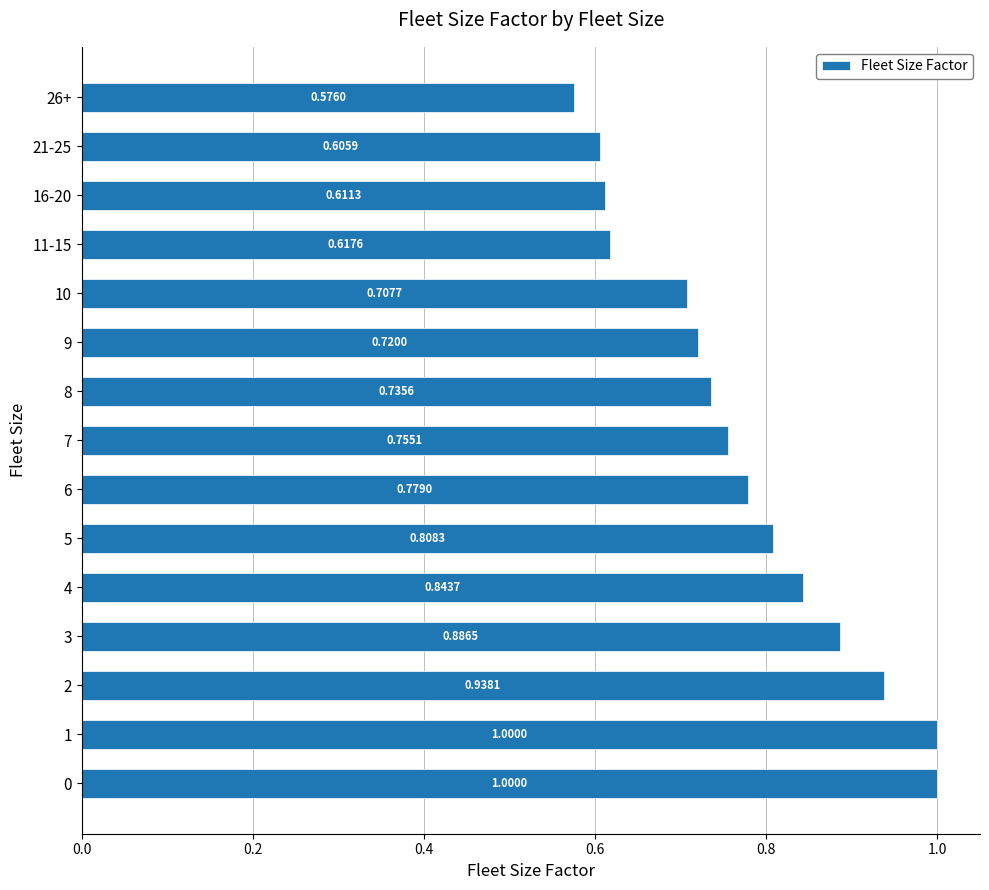

What is the difference between the maximum and minimum values?

0.4